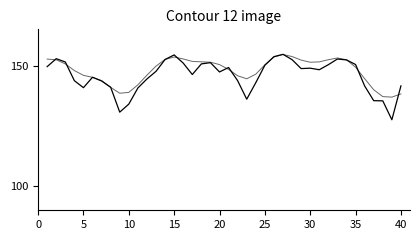

Is this an area chart (filled region under the line)?

No